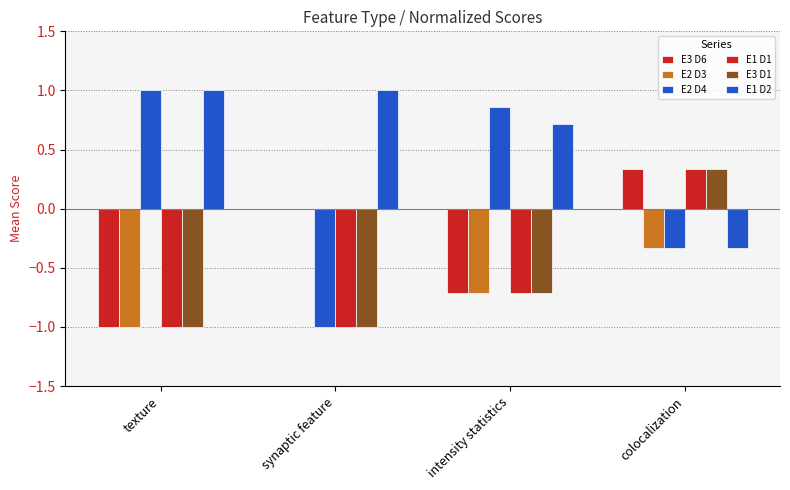

What is the highest value of the E1 D2 series?

1.0